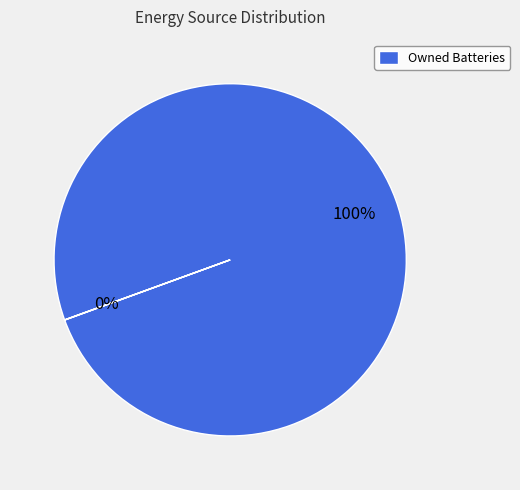

Is there any slice that represents more than half of the pie?

Yes